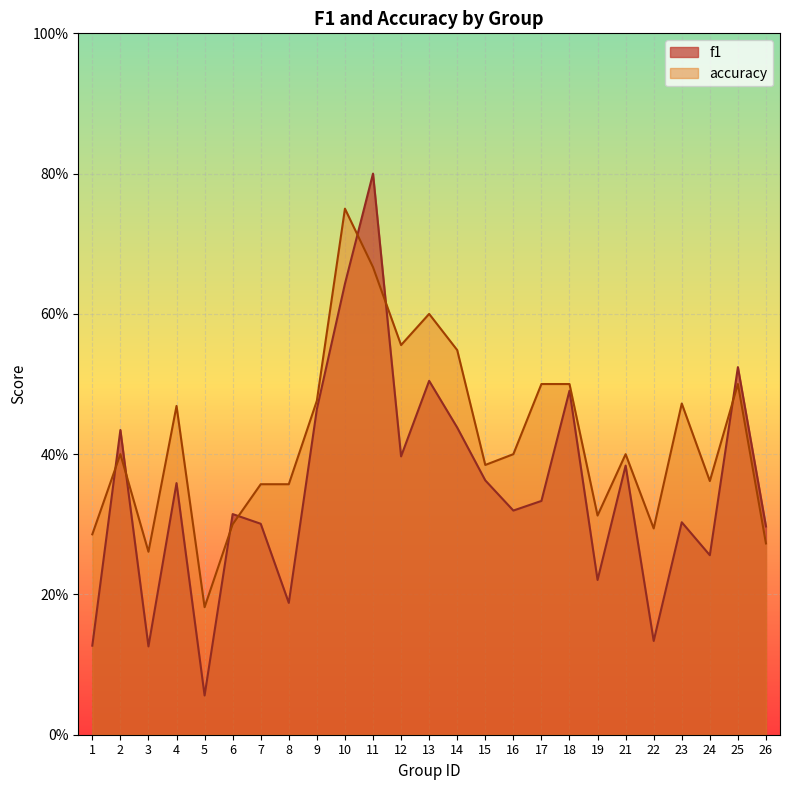

What is the difference between the maximum and second lowest values in the f1 series?

0.7